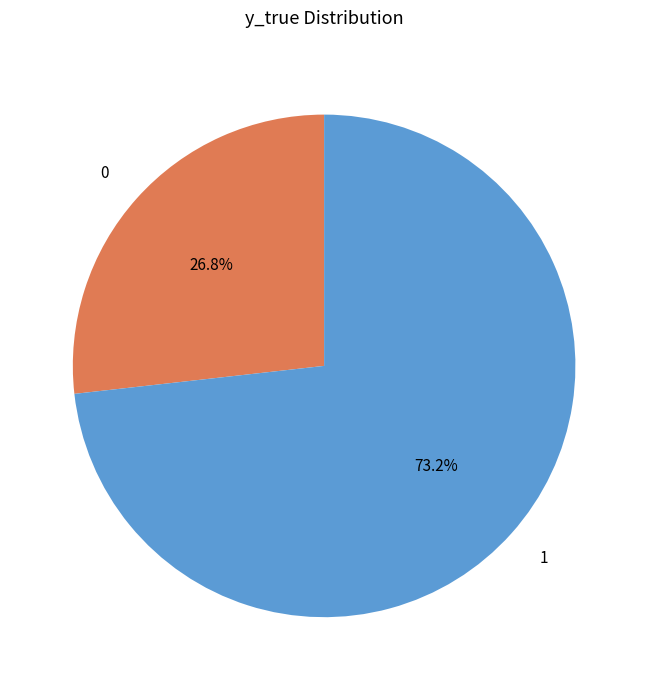

Rank the categories by value from lowest to highest.

0, 1